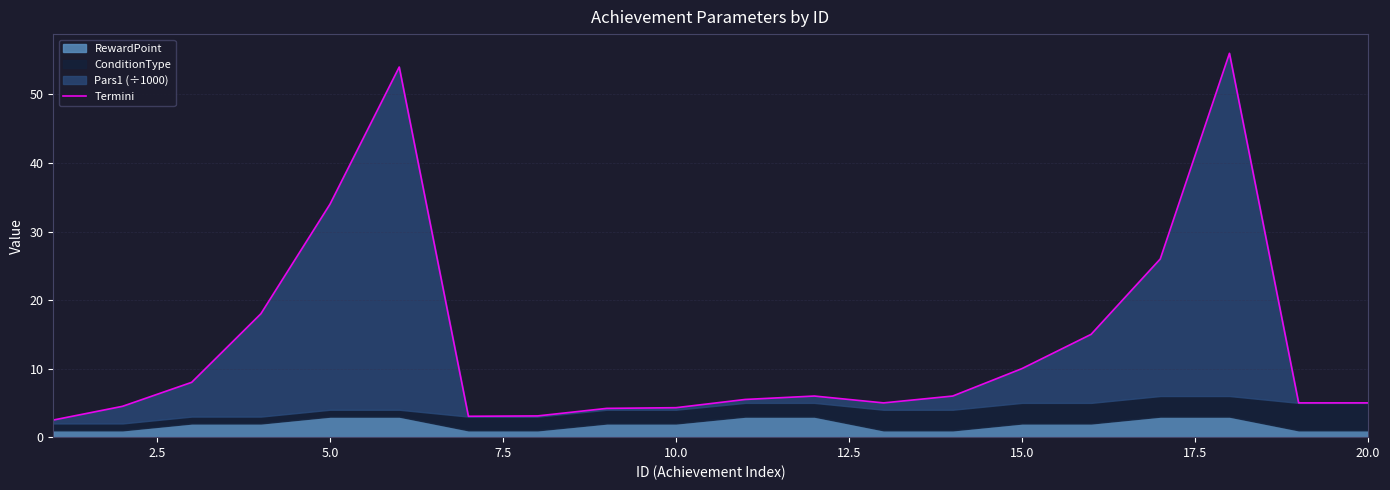

How many values exceed 6?

8